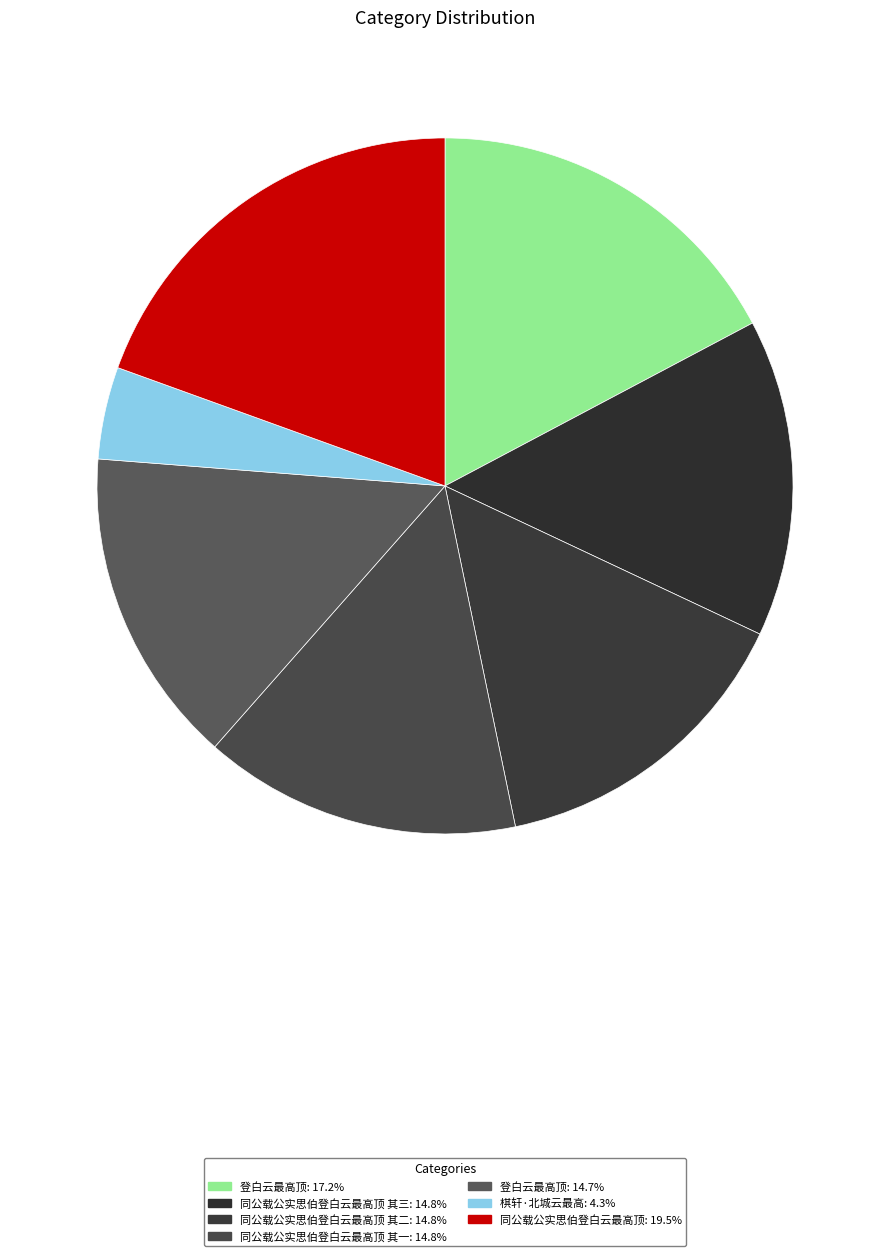

Which slice is the smallest?

棋轩·北城云最高